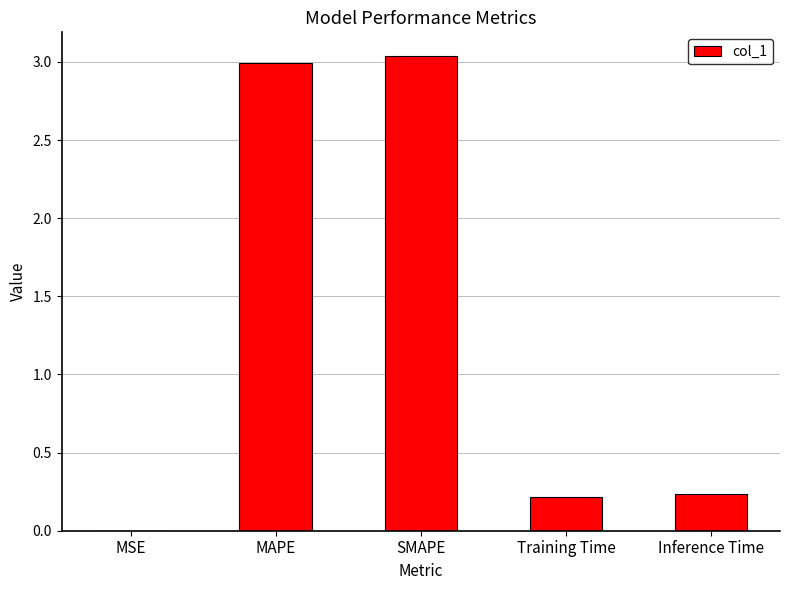

Is it true that the value at Inference Time is 0.2?

True